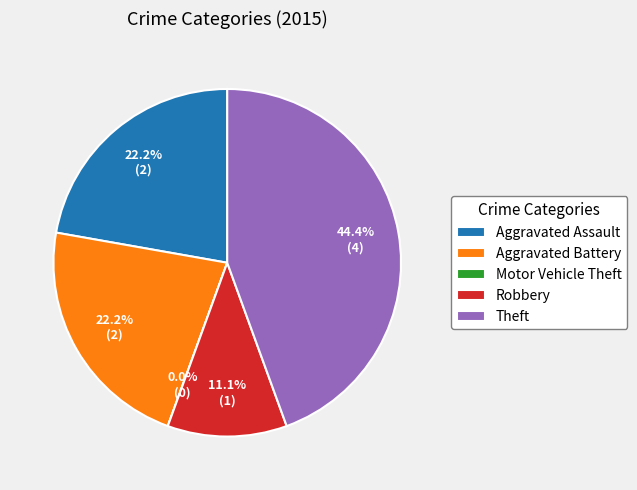

What portion of the pie excludes Theft?

55.6%